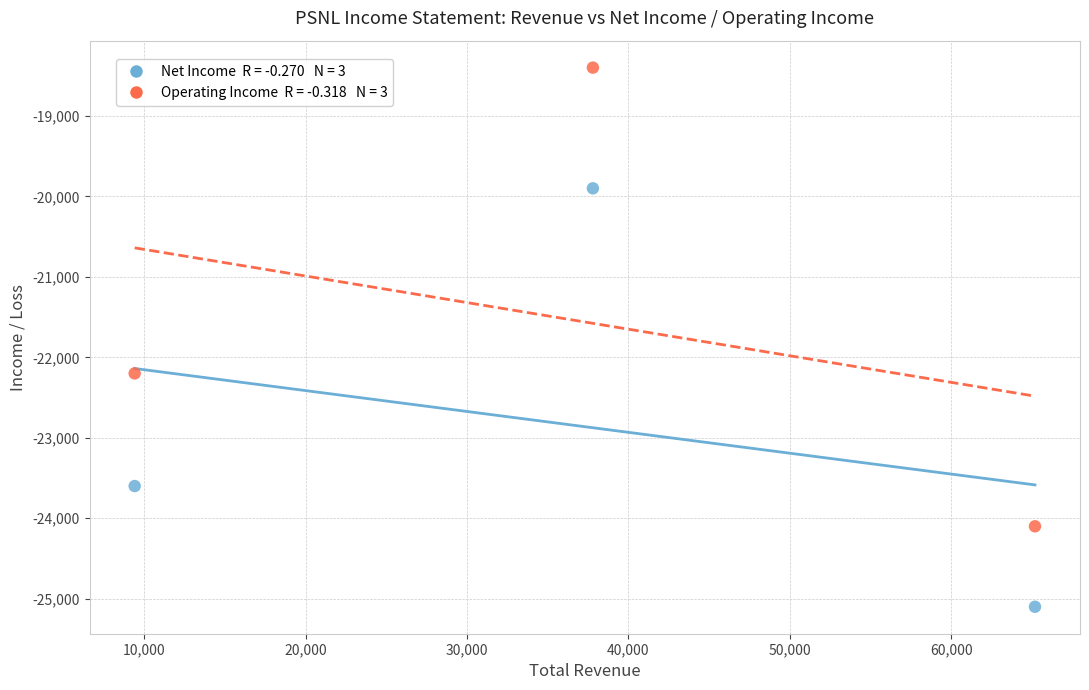

Across all series, what Y value is closest to -21750?

-22200